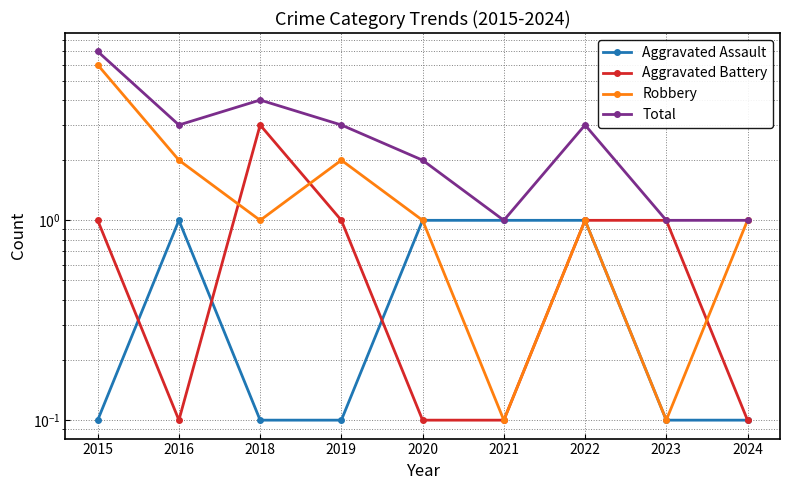

Which series has the largest total across all categories?

Total